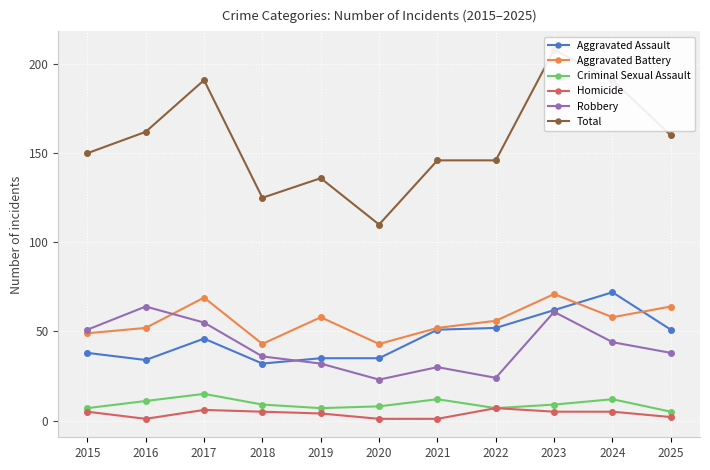

Reading left to right, transcribe all the data shown in this chart.

Aggravated Assault: 2015=38	2016=34	2017=46	2018=32	2019=35	2020=35	2021=51	2022=52	2023=62	2024=72	2025=51
Aggravated Battery: 2015=49	2016=52	2017=69	2018=43	2019=58	2020=43	2021=52	2022=56	2023=71	2024=58	2025=64
Criminal Sexual Assault: 2015=7	2016=11	2017=15	2018=9	2019=7	2020=8	2021=12	2022=7	2023=9	2024=12	2025=5
Homicide: 2015=5	2016=1	2017=6	2018=5	2019=4	2020=1	2021=1	2022=7	2023=5	2024=5	2025=2
Robbery: 2015=51	2016=64	2017=55	2018=36	2019=32	2020=23	2021=30	2022=24	2023=61	2024=44	2025=38
Total: 2015=150	2016=162	2017=191	2018=125	2019=136	2020=110	2021=146	2022=146	2023=208	2024=191	2025=160